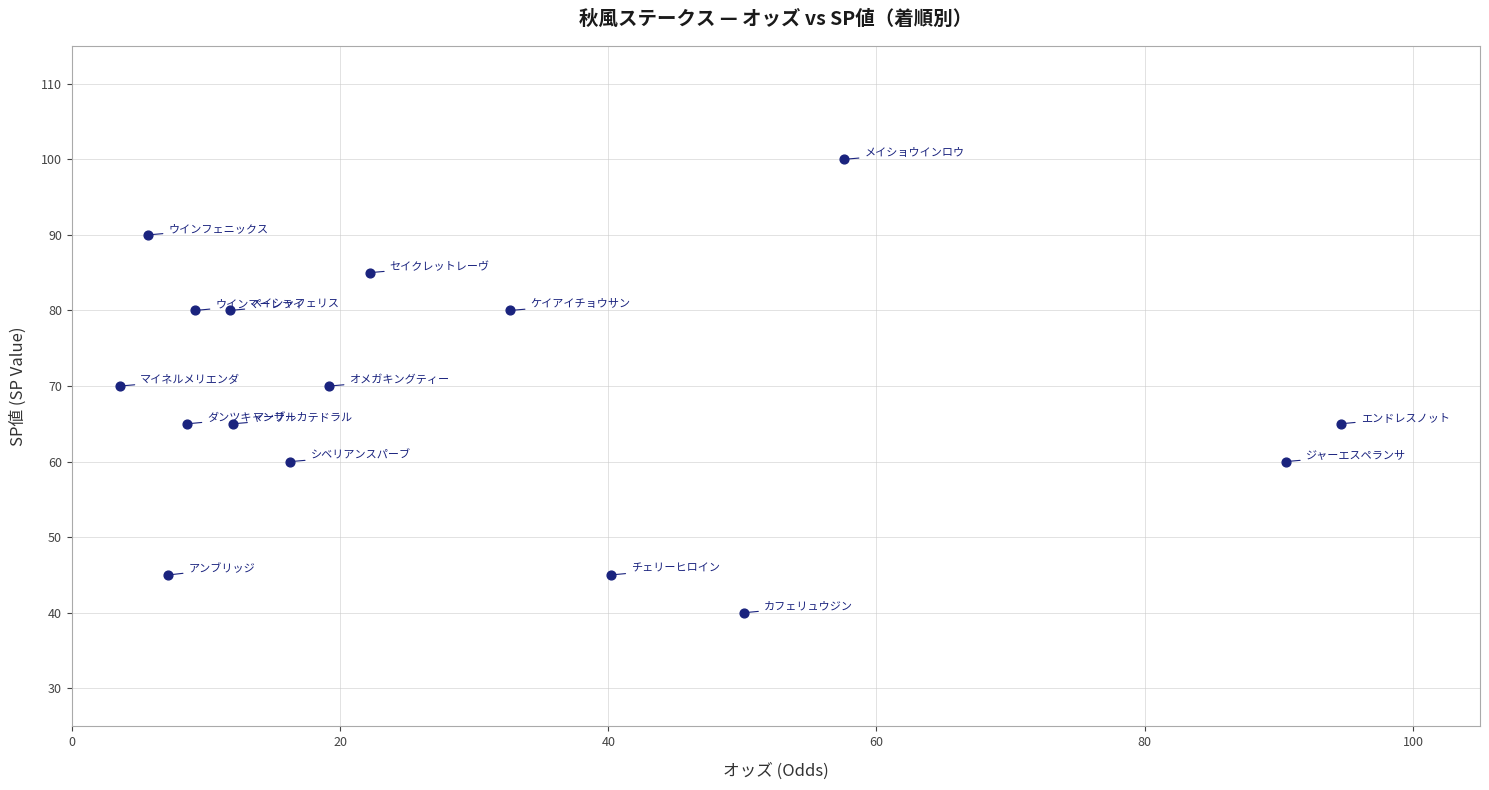

What is the range of Y values (max minus min)?

60